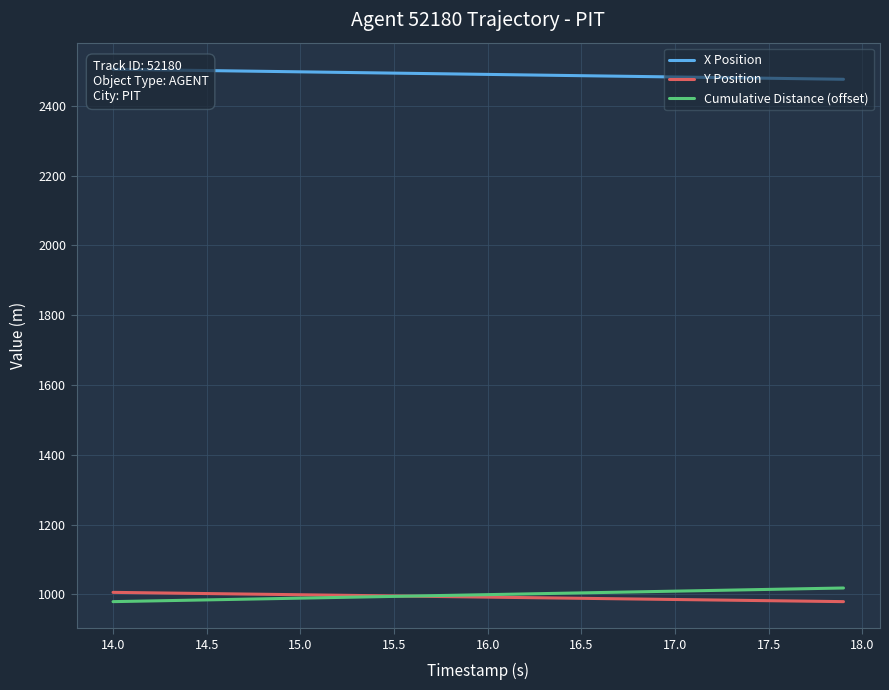

Reading left to right, transcribe all the data shown in this chart.

X Position: 2504.8	2504.1	2503.4	2502.6	2501.9	2501.2	2500.4	2499.7	2499.0	2498.2	2497.5	2496.8	2496.0	2495.3	2494.6	2493.8	2493.1	2492.3	2491.6	2490.9	2490.2	2489.4	2488.7	2487.9	2487.2	2486.5	2485.7	2485.0	2484.3	2483.5	2482.8	2482.1	2481.3	2480.6	2479.8	2479.1	2478.4	2477.6	2476.9	2476.2
Y Position: 1005.6	1004.9	1004.2	1003.5	1002.9	1002.2	1001.5	1000.8	1000.1	999.4	998.8	998.1	997.4	996.7	996.0	995.3	994.7	994.0	993.3	992.6	991.9	991.3	990.6	989.9	989.2	988.5	987.9	987.2	986.5	985.8	985.1	984.5	983.8	983.1	982.4	981.7	981.1	980.4	979.7	979.0
Cumulative Distance (offset): 979.0	980.0	981.0	982.0	983.0	984.0	985.0	986.0	987.0	988.0	989.0	990.0	991.0	992.0	993.0	994.0	995.0	996.0	997.0	998.1	999.0	1000.1	1001.1	1002.1	1003.1	1004.1	1005.1	1006.1	1007.1	1008.1	1009.1	1010.1	1011.1	1012.1	1013.1	1014.1	1015.1	1016.1	1017.1	1018.1